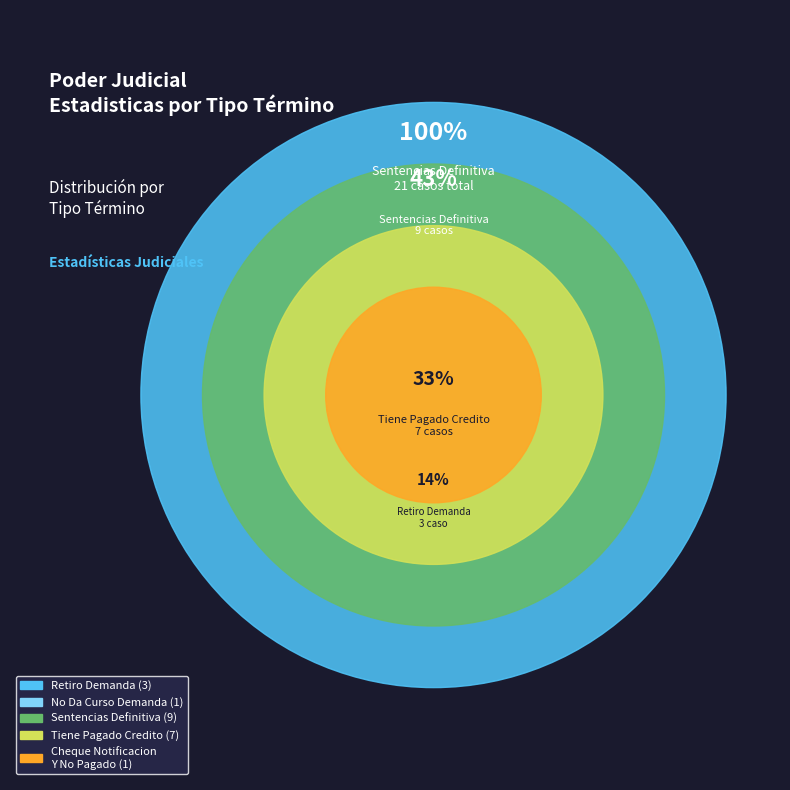

Does Tiene Pagado Credito represent more than half of the total?

No